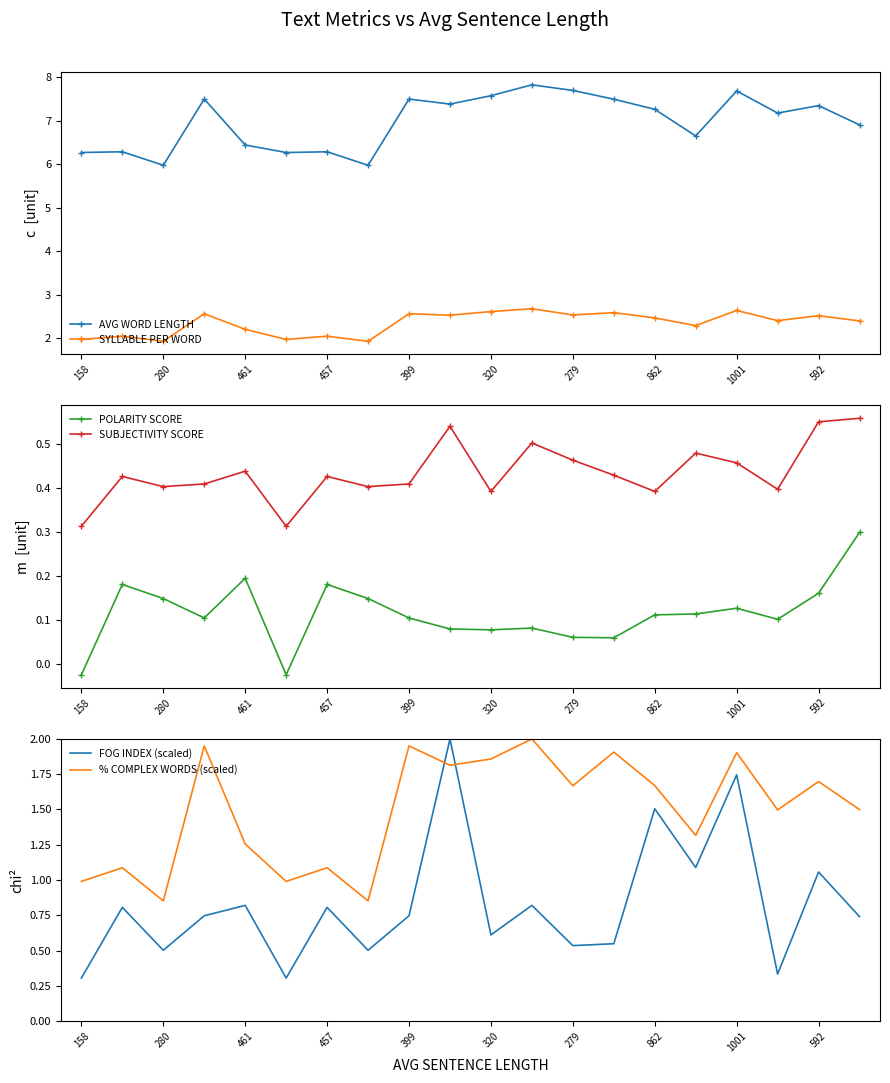

What is the difference between the second highest and minimum values in the POLARITY SCORE series?

0.2